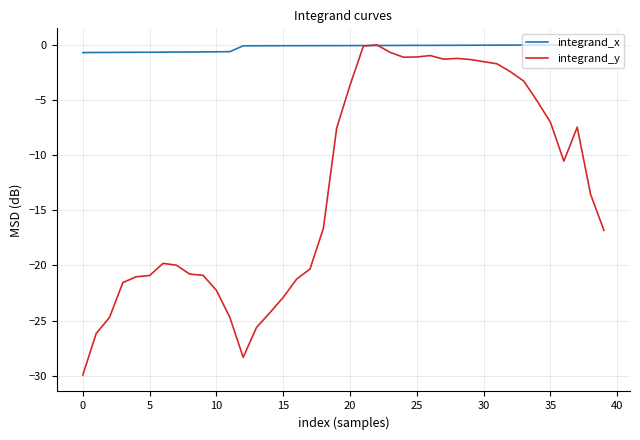

What is the minimum value for integrand_x?

-0.7